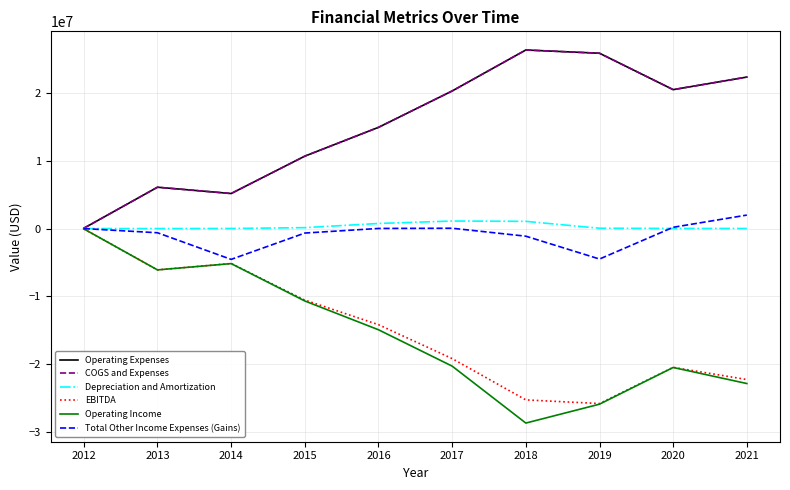

The value of Operating Expenses at 2018 is 26379798. True or false?

True